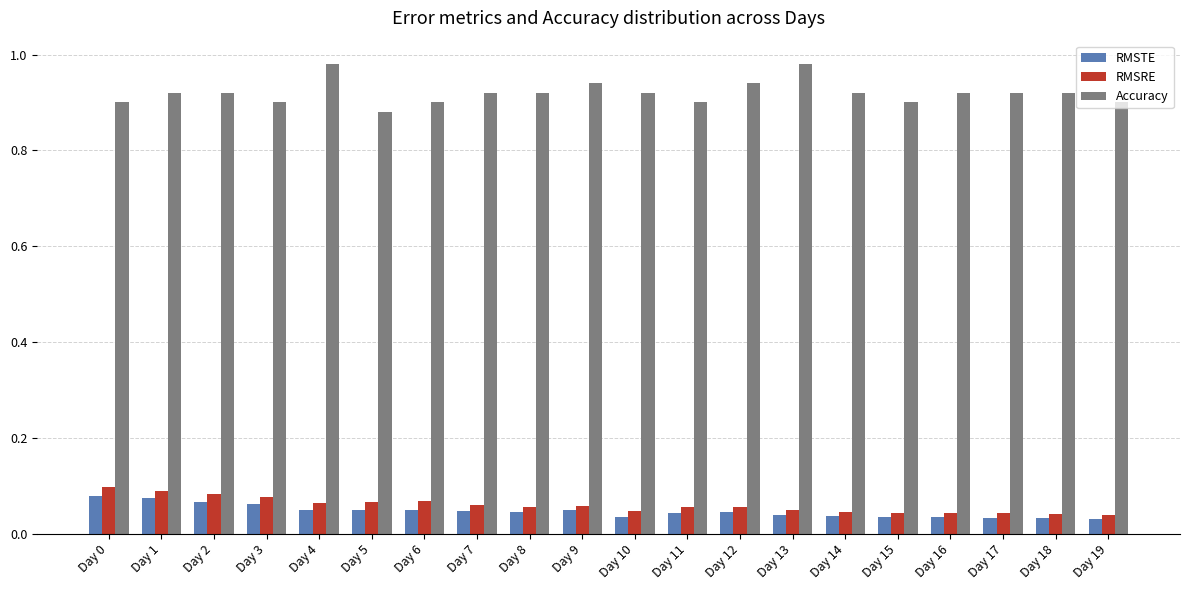

Which series has the widest spread of values?

Accuracy